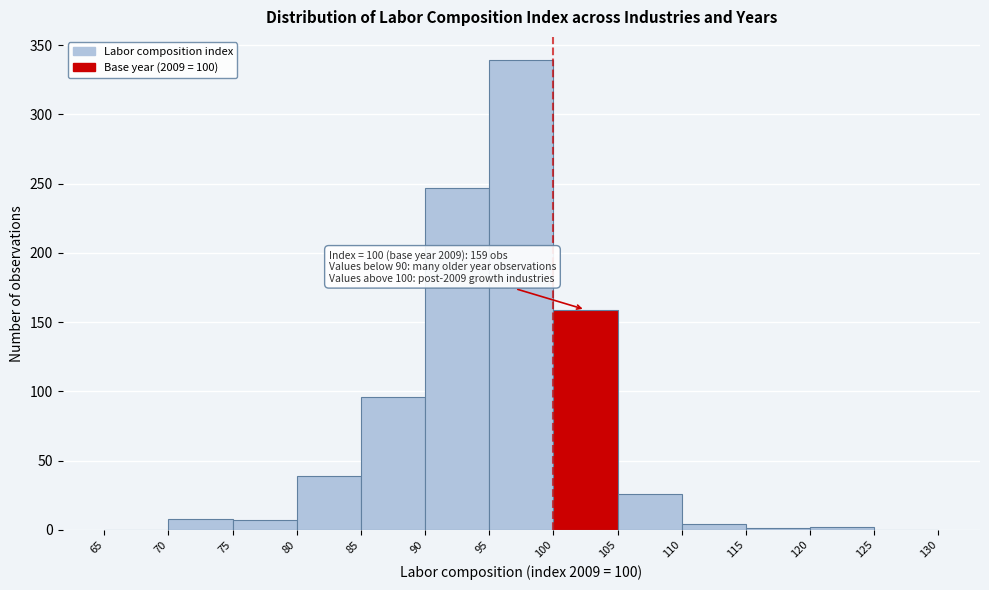

Over which range of the x-axis is the bar tallest?

95 to 100